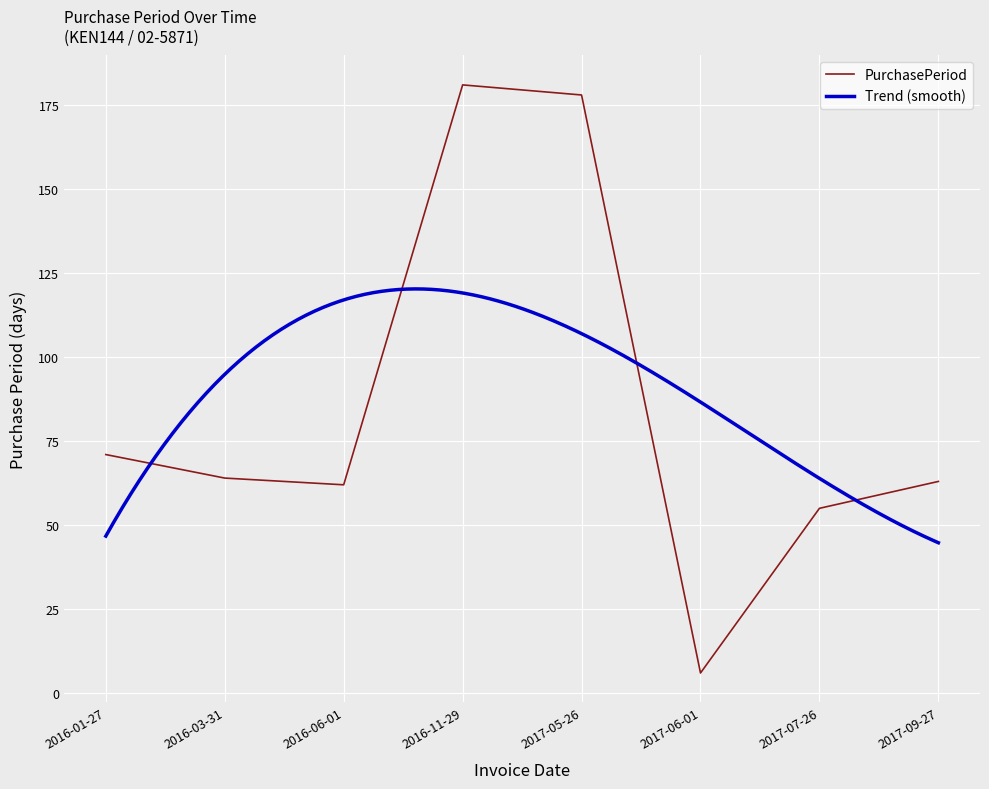

Reading left to right, extract all data points from this chart.

2016-01-27=71	2016-03-31=64	2016-06-01=62	2016-11-29=181	2017-05-26=178	2017-06-01=6	2017-07-26=55	2017-09-27=63